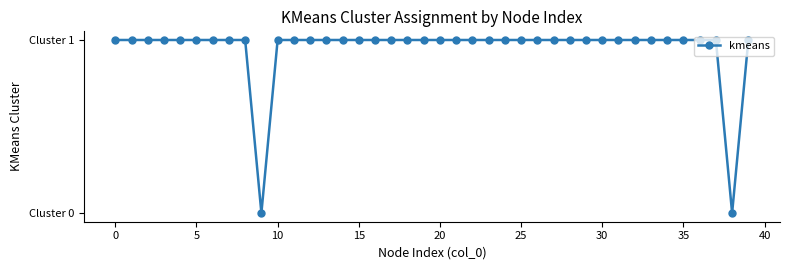

What is the label of the 5th point from the right?

35